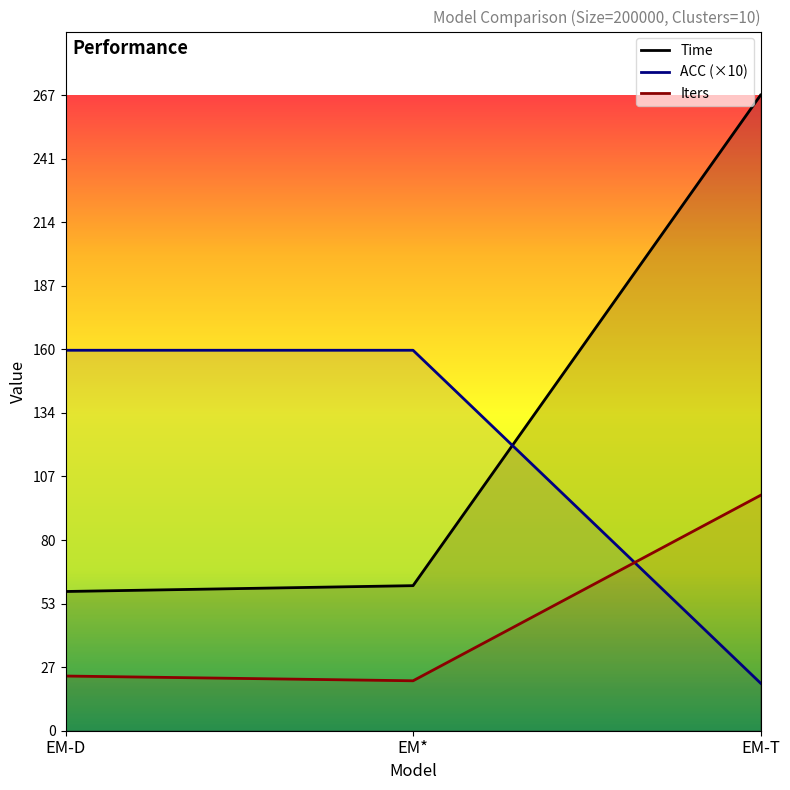

Count the ACC (×10) values in the range 20 to 160.

3